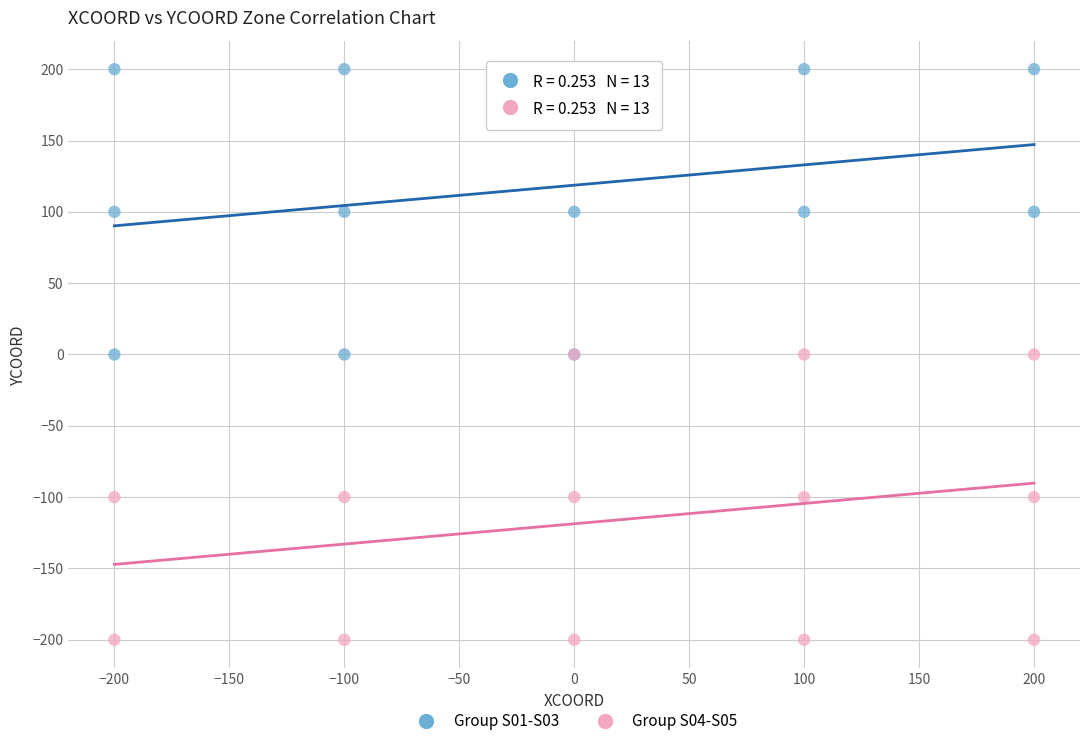

Which series reaches the minimum Y coordinate?

Group S04-S05